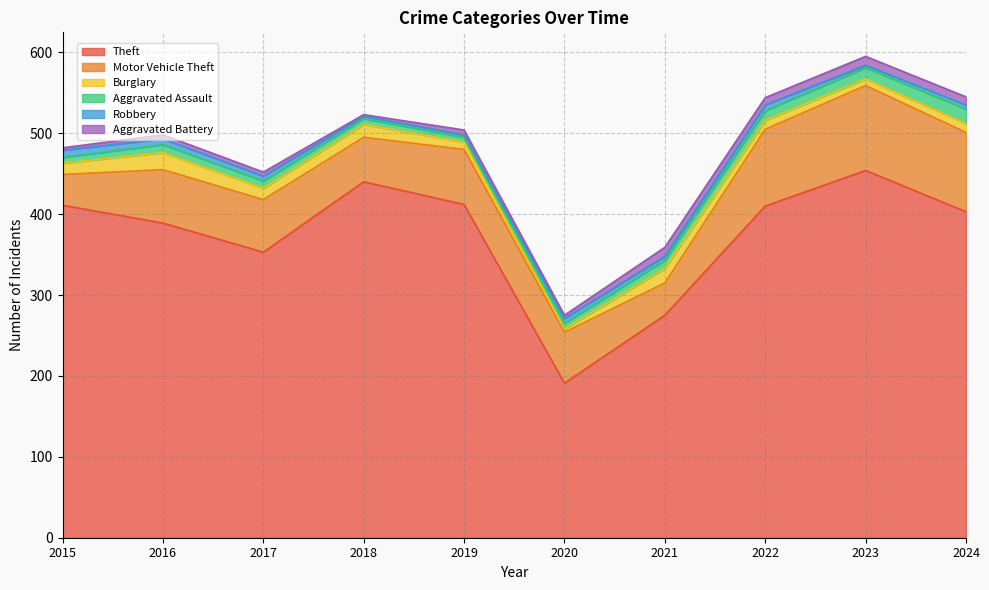

What is the difference between the maximum and minimum values in the Aggravated Assault series?

12